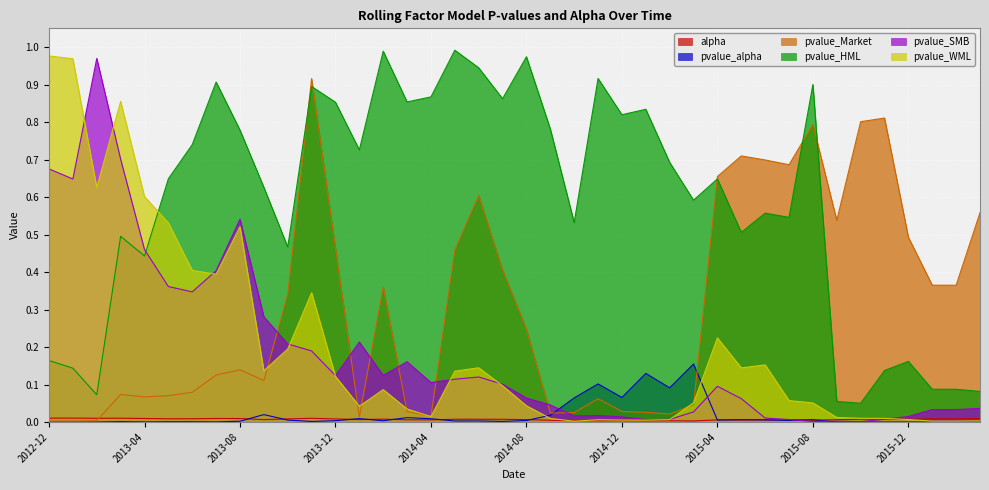

What is the difference between the maximum and minimum values in the pvalue_Market series?

0.9